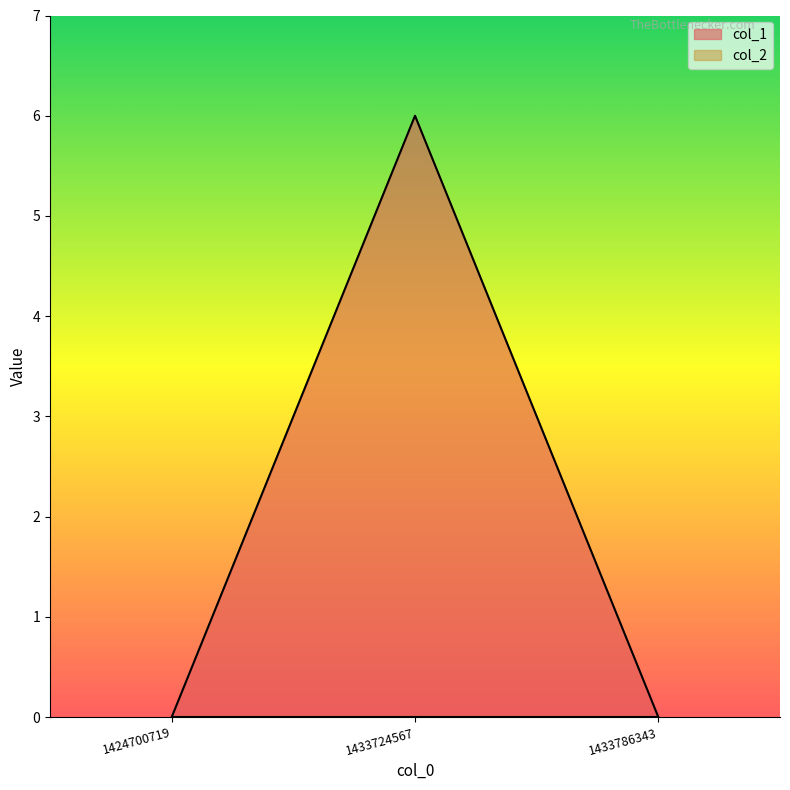

What is the greatest value displayed?

6